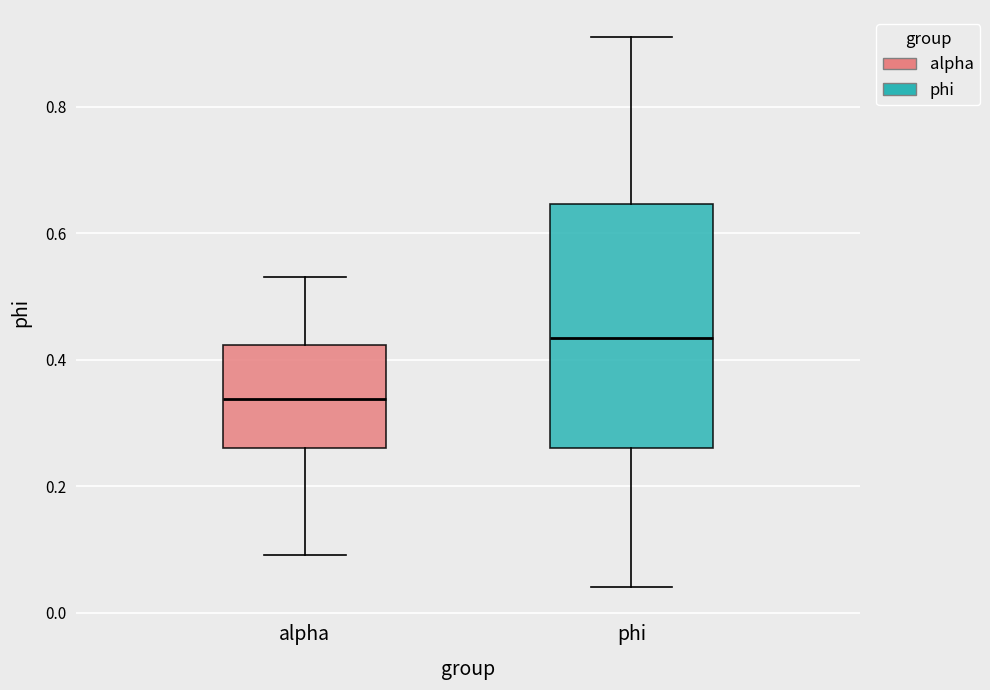

Reading left to right, transcribe this box plot: for each box, give where its median line is, the range the box spans, and where its two whiskers end, as read against the y-axis. The values are not printed on the chart, so give them approximately, as read against the axis.

alpha: median 0.34, box 0.26 to 0.42, whiskers 0.10 to 0.54
phi: median 0.44, box 0.26 to 0.64, whiskers 0.04 to 0.90